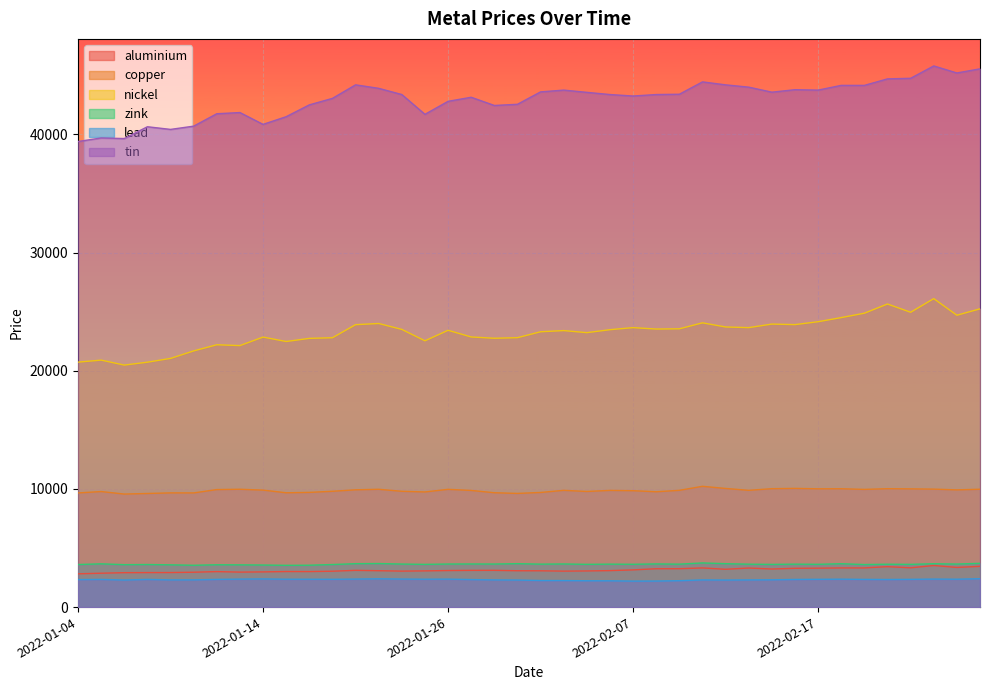

What is the sum of the copper values at 2022-02-16 and 2022-02-09?

19926.5